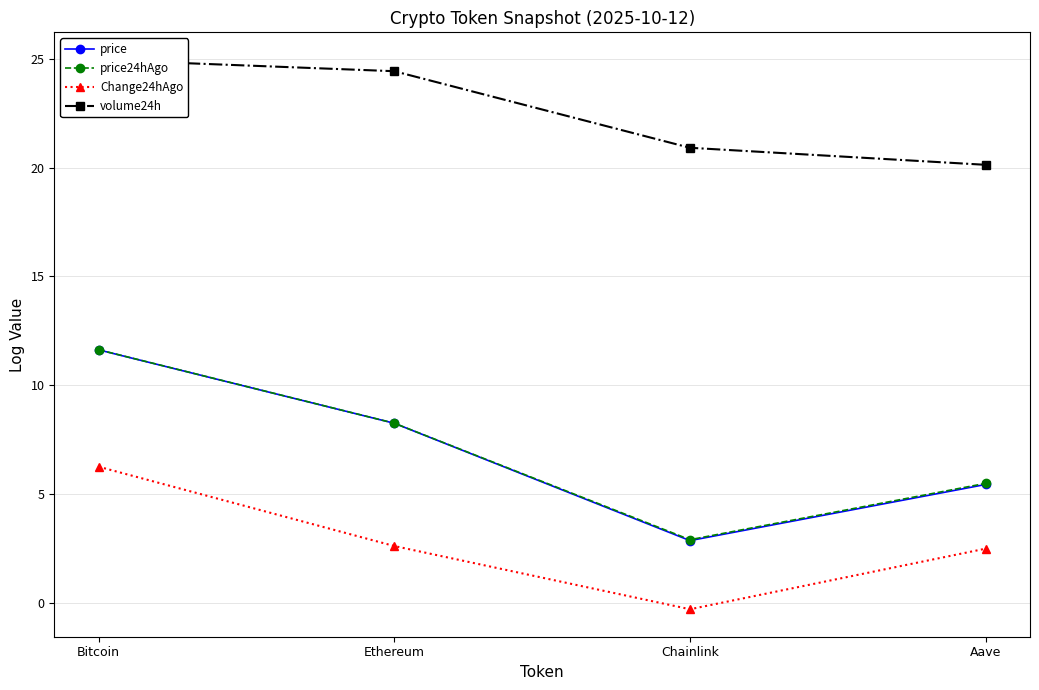

What is the sum of the volume24h values at Chainlink and Bitcoin?

45.9